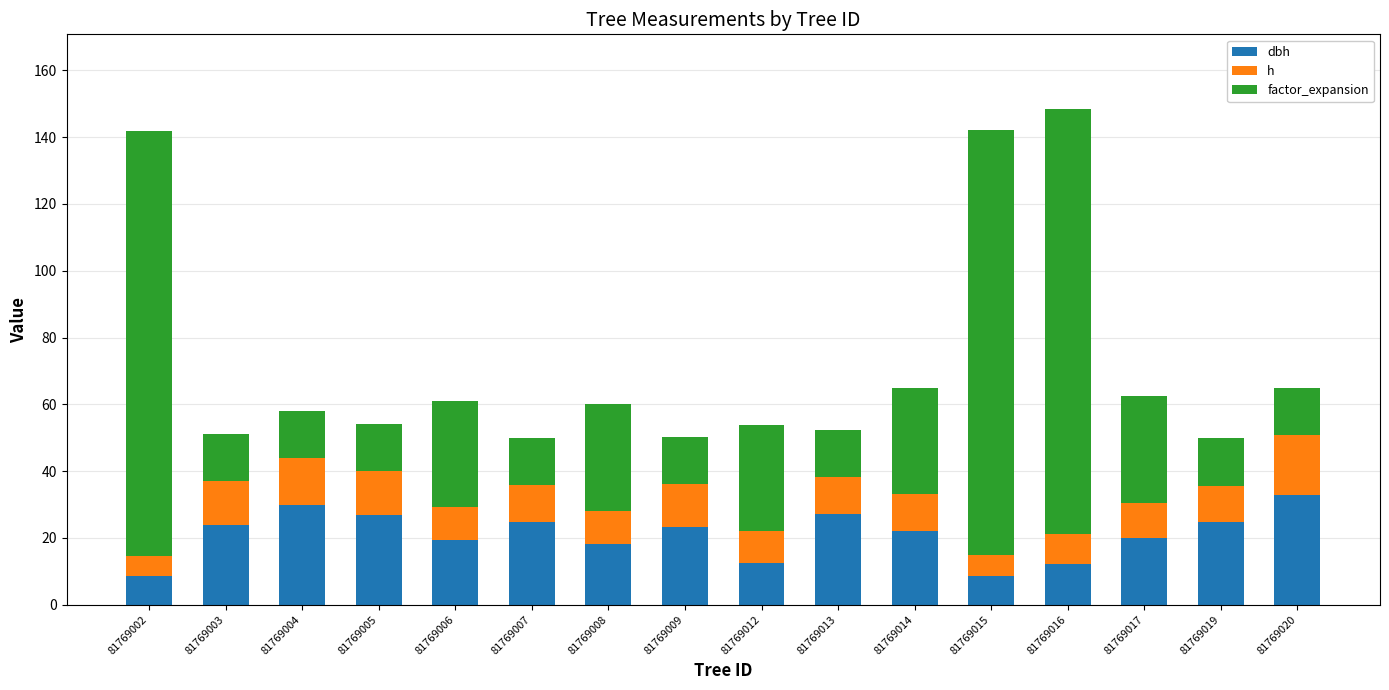

At which category is the sum across all series the highest?

81769016